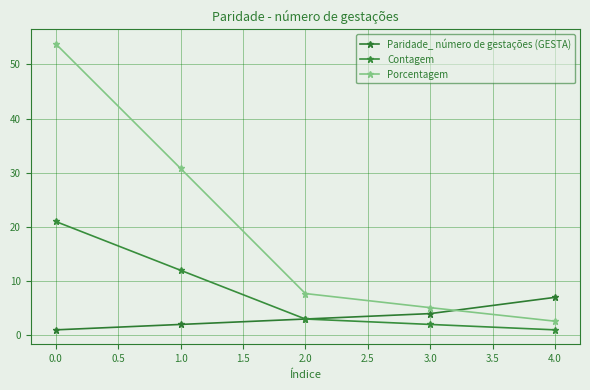

What is the sum of all Porcentagem values?

100.0